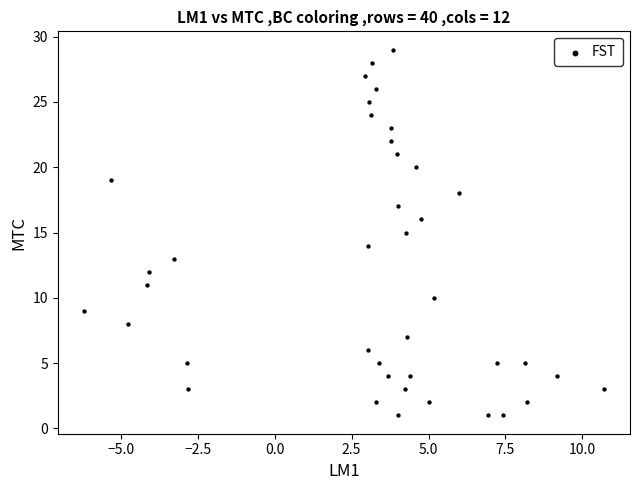

What is the range of Y values (max minus min)?

28